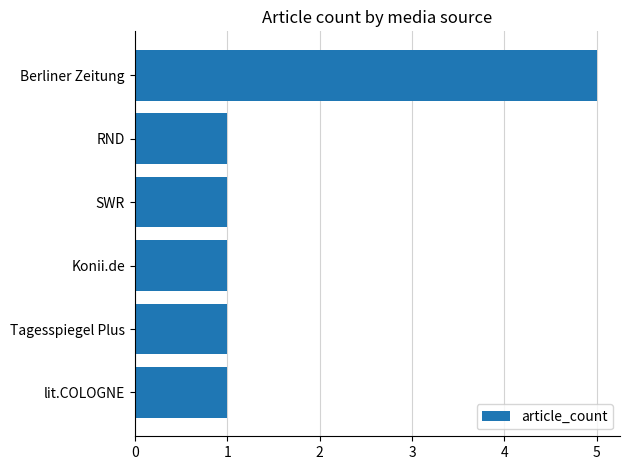

True or false: the data shows 1 at lit.COLOGNE.

True